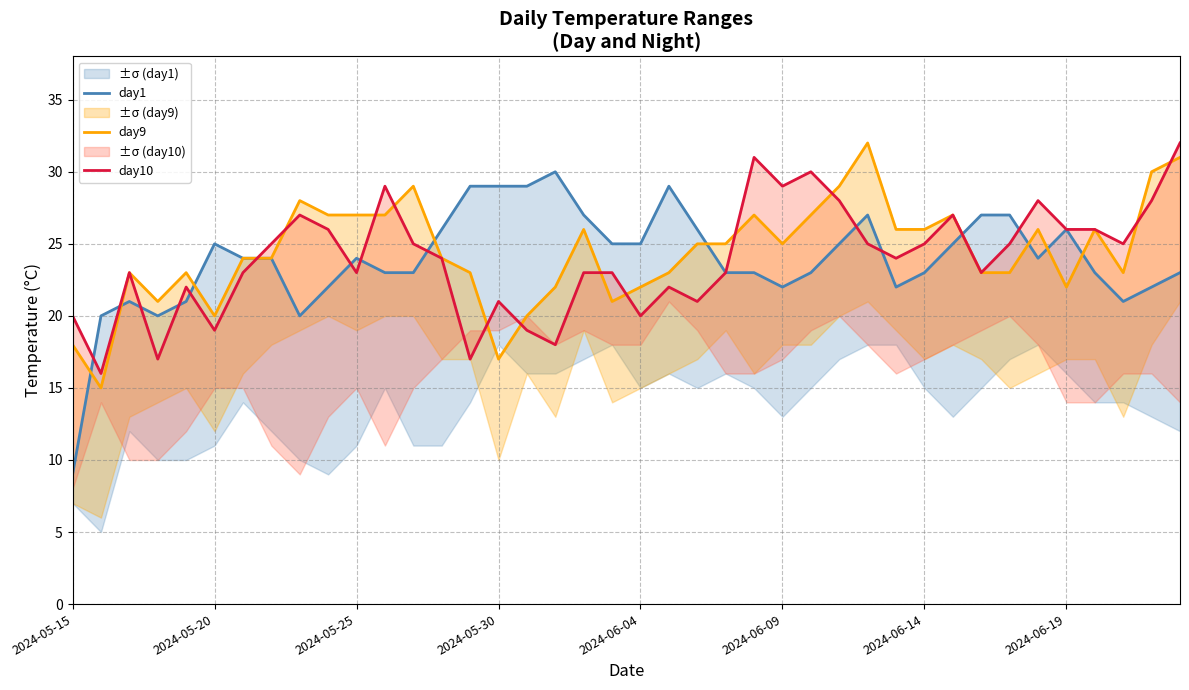

What is the total value across all series at 22?

72